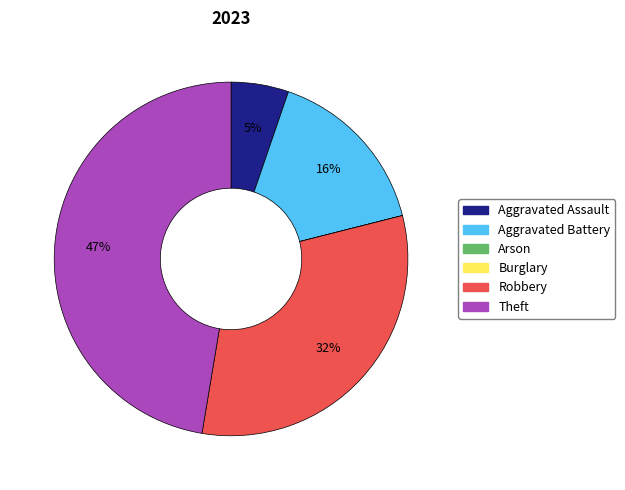

Is the sum of Theft and Robbery greater than half?

Yes